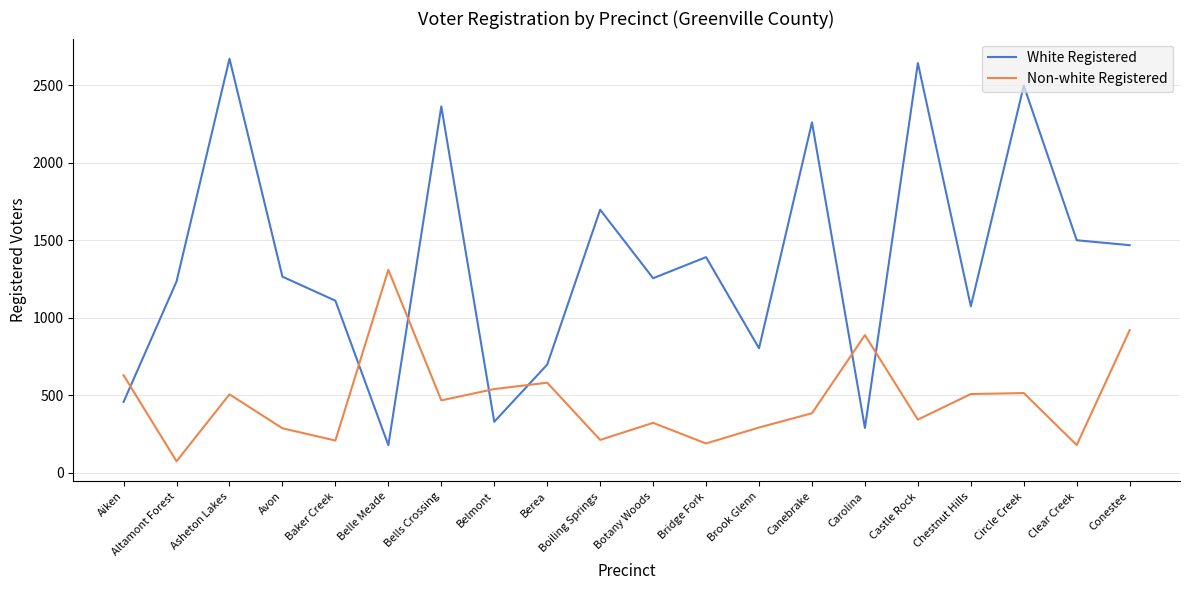

At which category is the sum across all series the highest?

Asheton Lakes